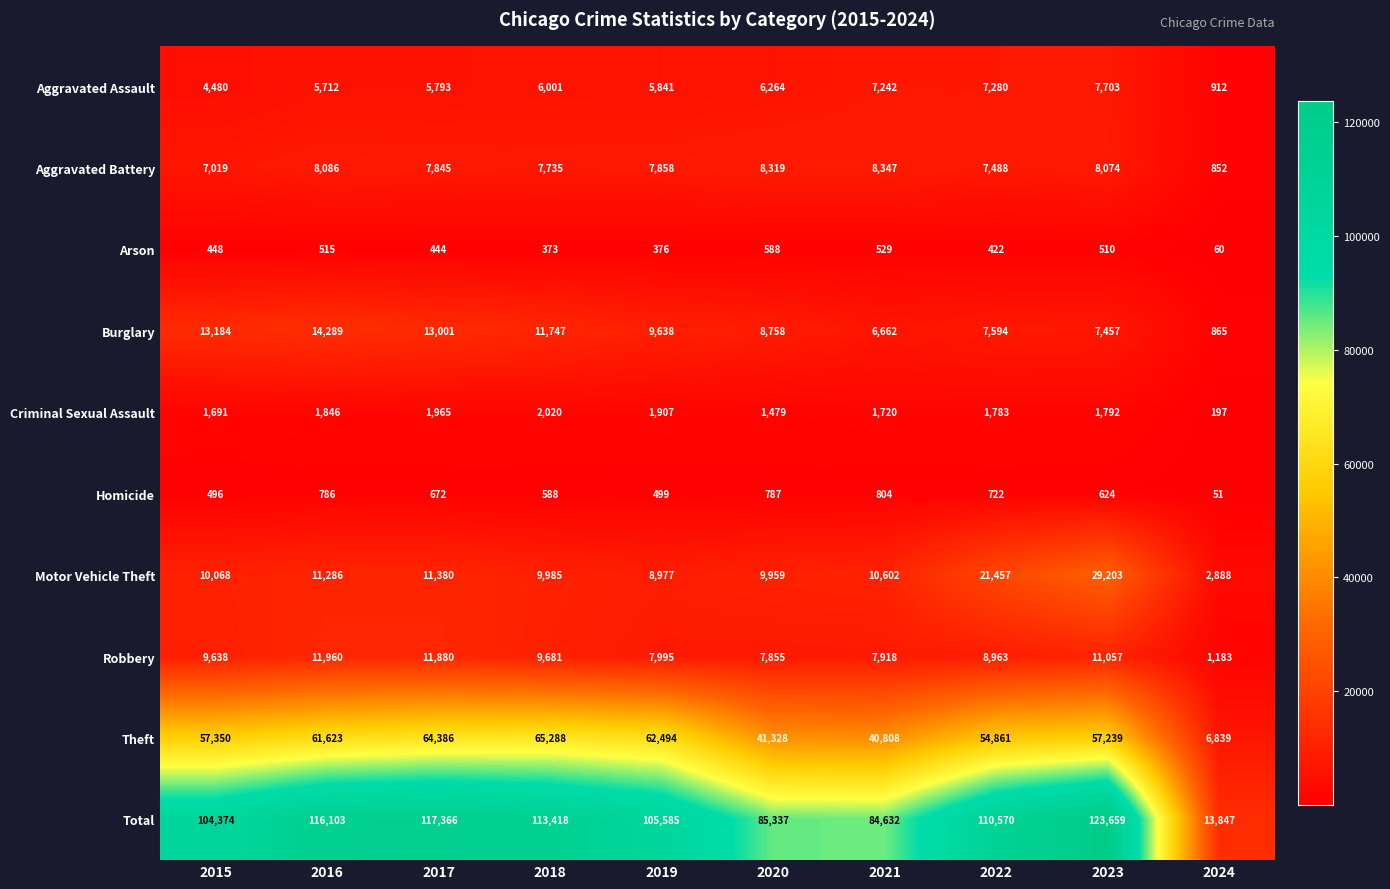

At which category does the chart reach its peak across all series?

2023